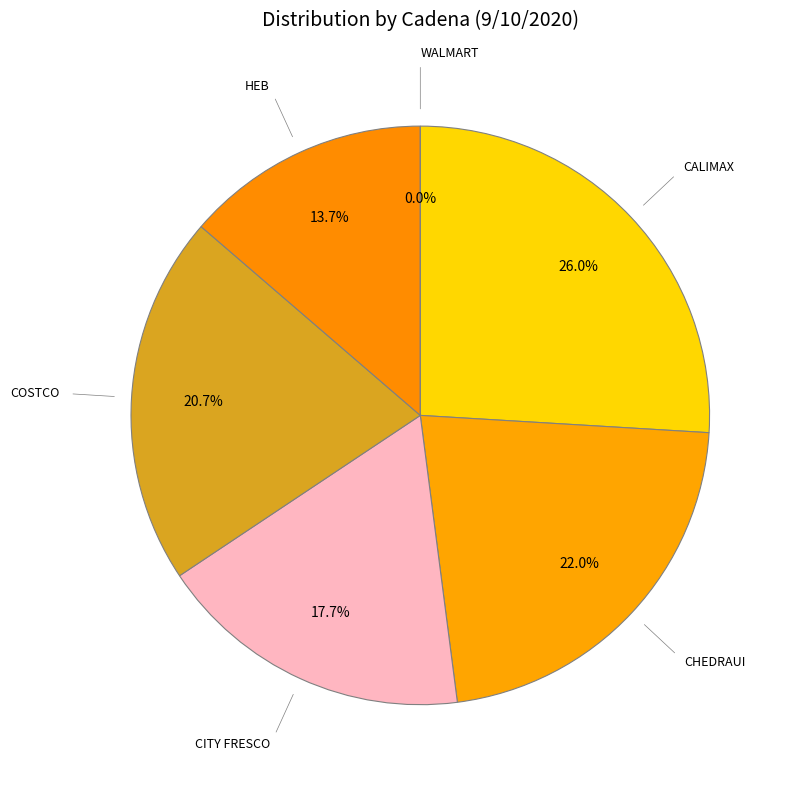

To the nearest percent, what portion does COSTCO represent?

21%